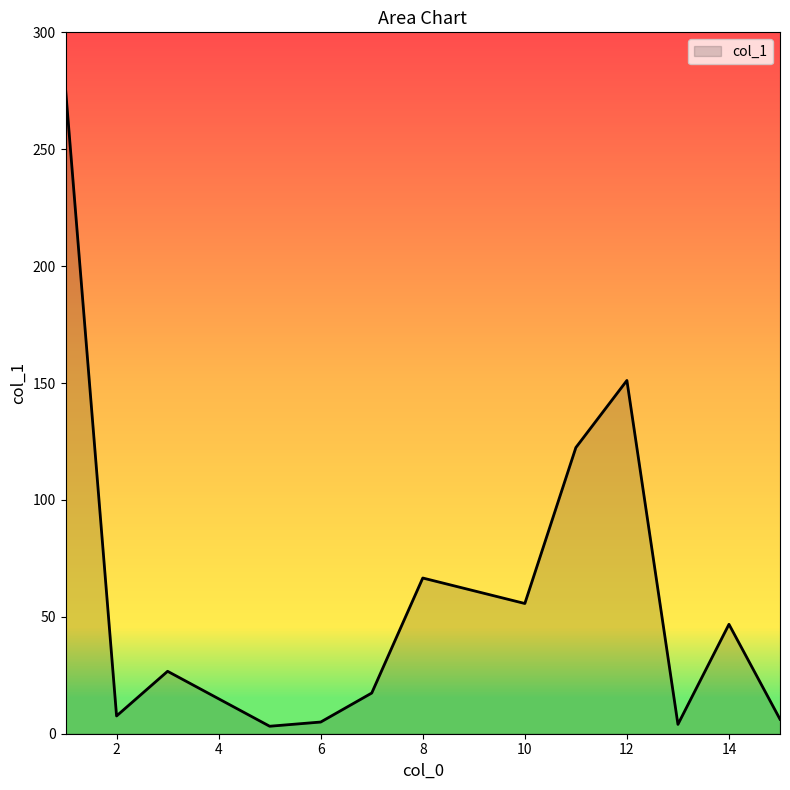

What is the greatest value displayed?

275.9